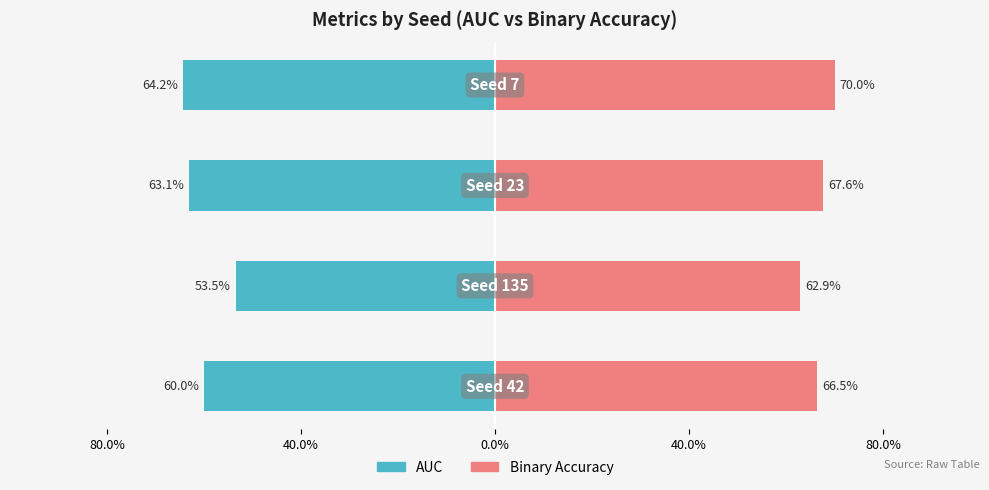

How many Binary Accuracy values are between 0 and 1?

4